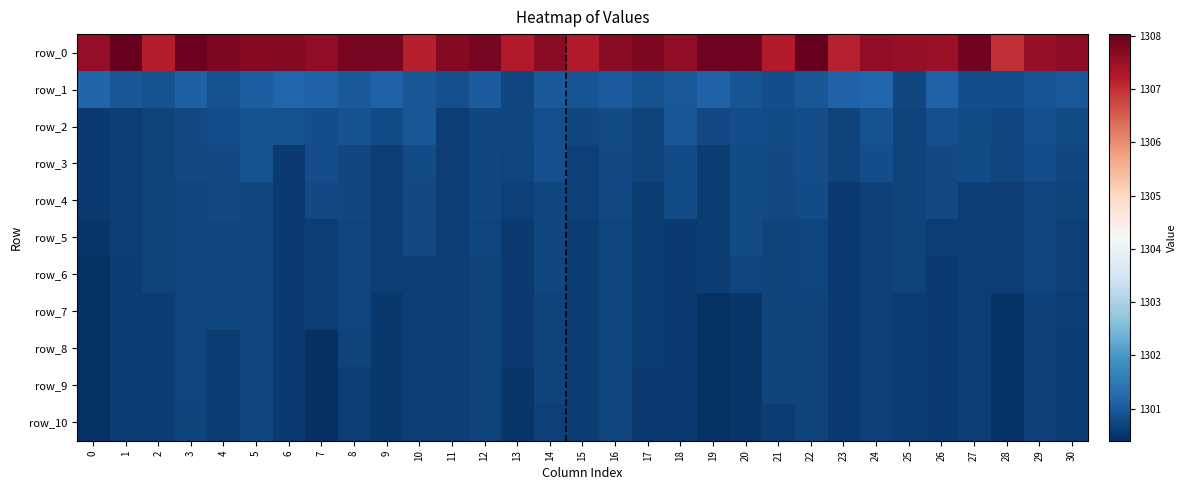

Reading left to right, extract all data points from this chart.

row_0: 0=1307.6	1=1308.0	2=1307.2	3=1307.9	4=1307.8	5=1307.7	6=1307.7	7=1307.6	8=1307.8	9=1307.8	10=1307.2	11=1307.7	12=1307.8	13=1307.3	14=1307.7	15=1307.3	16=1307.7	17=1307.8	18=1307.6	19=1307.9	20=1307.9	21=1307.2	22=1308.0	23=1307.2	24=1307.6	25=1307.5	26=1307.5	27=1307.9	28=1307.0	29=1307.5	30=1307.6
row_1: 0=1301.1	1=1300.9	2=1300.9	3=1301.1	4=1300.9	5=1301.1	6=1301.2	7=1301.1	8=1301.0	9=1301.1	10=1300.9	11=1300.9	12=1301.0	13=1300.7	14=1301.0	15=1300.9	16=1301.0	17=1300.9	18=1301.0	19=1301.1	20=1300.9	21=1300.8	22=1300.9	23=1301.1	24=1301.2	25=1300.7	26=1301.1	27=1300.8	28=1300.8	29=1300.9	30=1301.0
row_2: 0=1300.6	1=1300.6	2=1300.7	3=1300.8	4=1300.8	5=1300.9	6=1300.9	7=1300.8	8=1300.9	9=1300.8	10=1300.9	11=1300.6	12=1300.7	13=1300.7	14=1300.9	15=1300.8	16=1300.8	17=1300.7	18=1300.9	19=1300.8	20=1300.8	21=1300.8	22=1300.8	23=1300.7	24=1300.9	25=1300.7	26=1300.8	27=1300.8	28=1300.8	29=1300.9	30=1300.8
row_3: 0=1300.6	1=1300.6	2=1300.7	3=1300.8	4=1300.8	5=1300.9	6=1300.6	7=1300.8	8=1300.7	9=1300.6	10=1300.8	11=1300.6	12=1300.7	13=1300.7	14=1300.9	15=1300.7	16=1300.8	17=1300.7	18=1300.8	19=1300.6	20=1300.8	21=1300.8	22=1300.8	23=1300.7	24=1300.8	25=1300.7	26=1300.8	27=1300.8	28=1300.7	29=1300.8	30=1300.7
row_4: 0=1300.6	1=1300.6	2=1300.7	3=1300.7	4=1300.8	5=1300.8	6=1300.6	7=1300.8	8=1300.7	9=1300.6	10=1300.8	11=1300.6	12=1300.7	13=1300.7	14=1300.7	15=1300.7	16=1300.8	17=1300.6	18=1300.8	19=1300.6	20=1300.8	21=1300.8	22=1300.8	23=1300.6	24=1300.7	25=1300.7	26=1300.8	27=1300.6	28=1300.6	29=1300.7	30=1300.7
row_5: 0=1300.5	1=1300.6	2=1300.7	3=1300.7	4=1300.7	5=1300.8	6=1300.6	7=1300.6	8=1300.7	9=1300.6	10=1300.8	11=1300.6	12=1300.7	13=1300.6	14=1300.7	15=1300.6	16=1300.7	17=1300.6	18=1300.6	19=1300.6	20=1300.8	21=1300.7	22=1300.7	23=1300.6	24=1300.7	25=1300.7	26=1300.6	27=1300.6	28=1300.6	29=1300.7	30=1300.7
row_6: 0=1300.4	1=1300.6	2=1300.7	3=1300.7	4=1300.7	5=1300.8	6=1300.6	7=1300.6	8=1300.7	9=1300.6	10=1300.6	11=1300.6	12=1300.7	13=1300.6	14=1300.7	15=1300.6	16=1300.7	17=1300.6	18=1300.6	19=1300.6	20=1300.7	21=1300.7	22=1300.7	23=1300.6	24=1300.7	25=1300.7	26=1300.6	27=1300.6	28=1300.6	29=1300.7	30=1300.6
row_7: 0=1300.4	1=1300.6	2=1300.6	3=1300.7	4=1300.7	5=1300.8	6=1300.6	7=1300.6	8=1300.7	9=1300.5	10=1300.6	11=1300.6	12=1300.7	13=1300.6	14=1300.7	15=1300.6	16=1300.7	17=1300.6	18=1300.5	19=1300.4	20=1300.5	21=1300.7	22=1300.7	23=1300.6	24=1300.7	25=1300.6	26=1300.6	27=1300.6	28=1300.5	29=1300.7	30=1300.6
row_8: 0=1300.4	1=1300.6	2=1300.6	3=1300.7	4=1300.6	5=1300.8	6=1300.6	7=1300.4	8=1300.7	9=1300.5	10=1300.6	11=1300.6	12=1300.7	13=1300.6	14=1300.7	15=1300.6	16=1300.7	17=1300.6	18=1300.5	19=1300.4	20=1300.5	21=1300.7	22=1300.7	23=1300.6	24=1300.7	25=1300.6	26=1300.6	27=1300.6	28=1300.5	29=1300.7	30=1300.6
row_9: 0=1300.4	1=1300.6	2=1300.6	3=1300.7	4=1300.6	5=1300.8	6=1300.6	7=1300.4	8=1300.6	9=1300.5	10=1300.6	11=1300.6	12=1300.7	13=1300.5	14=1300.7	15=1300.6	16=1300.7	17=1300.6	18=1300.5	19=1300.4	20=1300.5	21=1300.7	22=1300.7	23=1300.6	24=1300.7	25=1300.6	26=1300.6	27=1300.6	28=1300.5	29=1300.7	30=1300.6
row_10: 0=1300.4	1=1300.6	2=1300.6	3=1300.7	4=1300.6	5=1300.8	6=1300.6	7=1300.4	8=1300.6	9=1300.5	10=1300.6	11=1300.6	12=1300.7	13=1300.5	14=1300.6	15=1300.6	16=1300.7	17=1300.6	18=1300.5	19=1300.4	20=1300.5	21=1300.6	22=1300.7	23=1300.6	24=1300.7	25=1300.6	26=1300.6	27=1300.6	28=1300.5	29=1300.7	30=1300.6